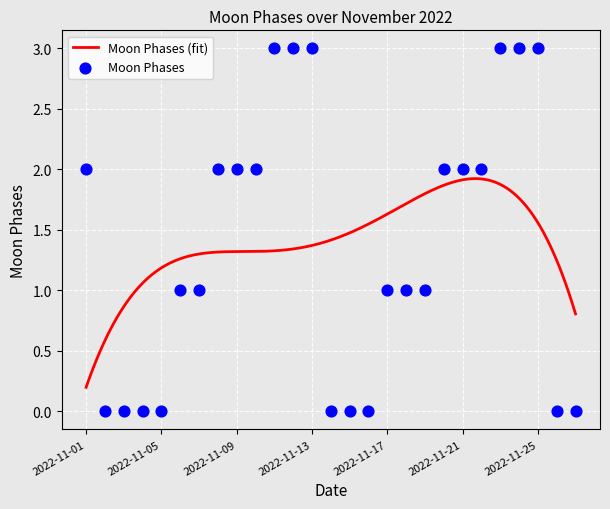

Which has a higher value, 2022-11-22 or 2022-11-03?

2022-11-22